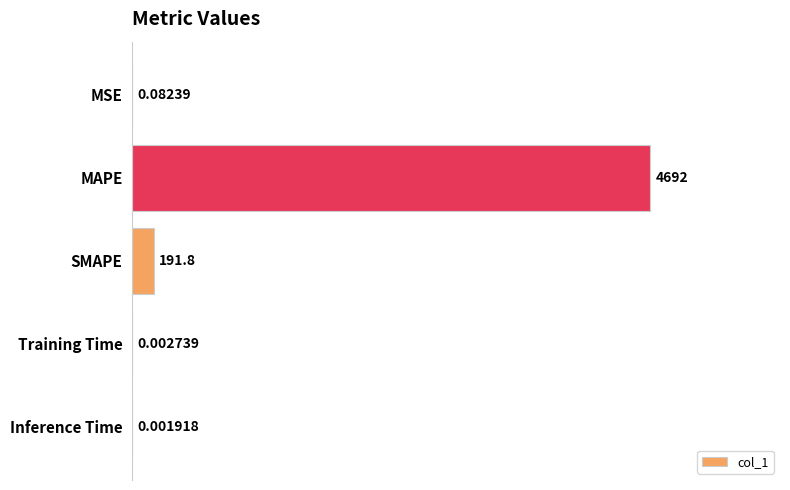

Which category has the highest value across all series?

MAPE